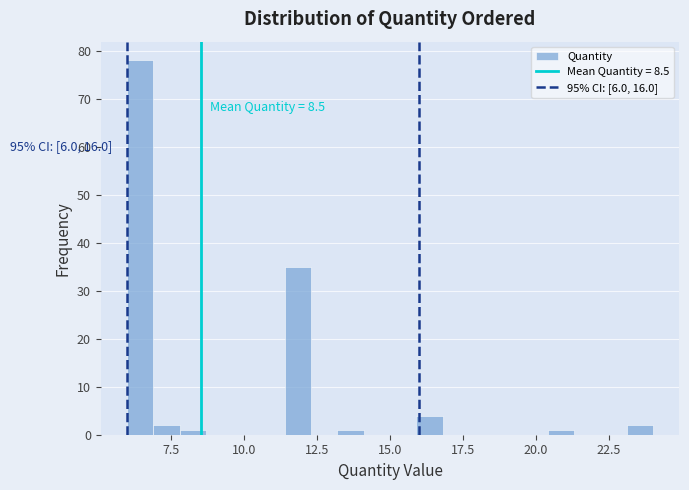

Read against the x-axis, roughly where is the centre of the tallest bar?

6.5